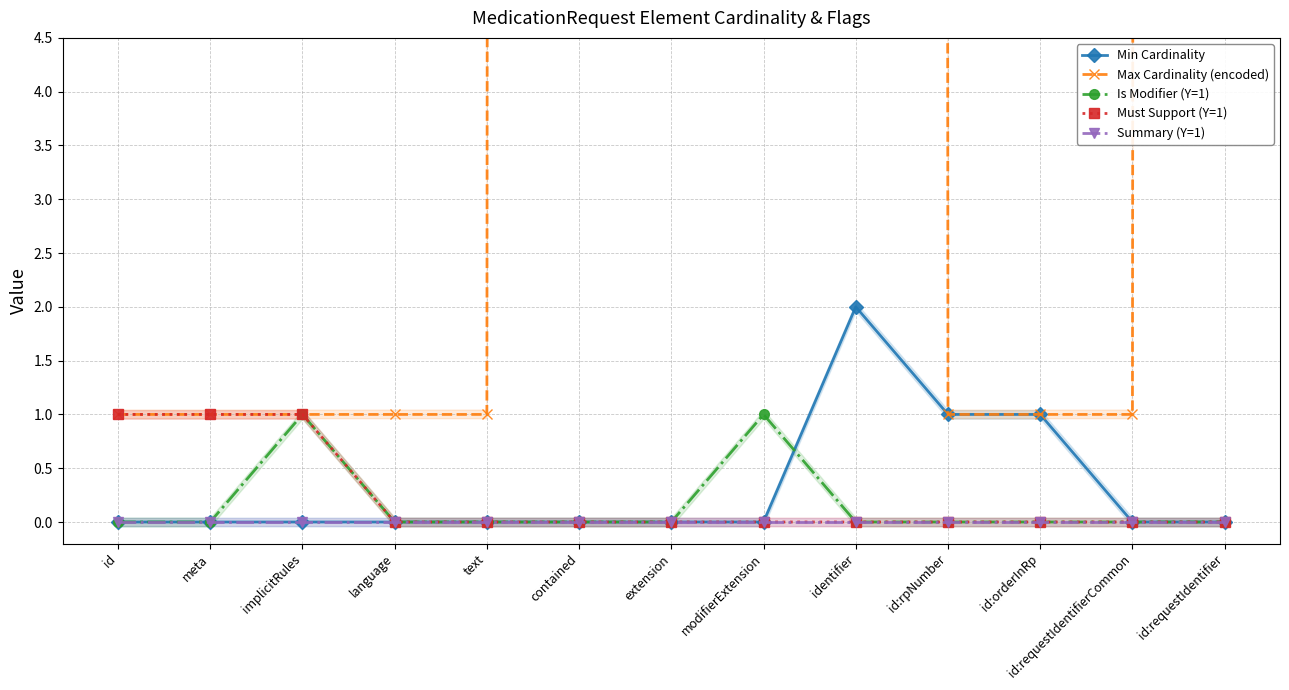

Reading left to right, transcribe all the data shown in this chart.

Min Cardinality: id=0	meta=0	implicitRules=0	language=0	text=0	contained=0	extension=0	modifierExtension=0	identifier=2	id:rpNumber=1	id:orderInRp=1	id:requestIdentifierCommon=0	id:requestIdentifier=0
Max Cardinality (encoded): id=1	meta=1	implicitRules=1	language=1	text=1	contained=999	extension=999	modifierExtension=999	identifier=999	id:rpNumber=1	id:orderInRp=1	id:requestIdentifierCommon=1	id:requestIdentifier=999
Is Modifier (Y=1): id=0	meta=0	implicitRules=1	language=0	text=0	contained=0	extension=0	modifierExtension=1	identifier=0	id:rpNumber=0	id:orderInRp=0	id:requestIdentifierCommon=0	id:requestIdentifier=0
Must Support (Y=1): id=1	meta=1	implicitRules=1	language=0	text=0	contained=0	extension=0	modifierExtension=0	identifier=0	id:rpNumber=0	id:orderInRp=0	id:requestIdentifierCommon=0	id:requestIdentifier=0
Summary (Y=1): id=0	meta=0	implicitRules=0	language=0	text=0	contained=0	extension=0	modifierExtension=0	identifier=0	id:rpNumber=0	id:orderInRp=0	id:requestIdentifierCommon=0	id:requestIdentifier=0